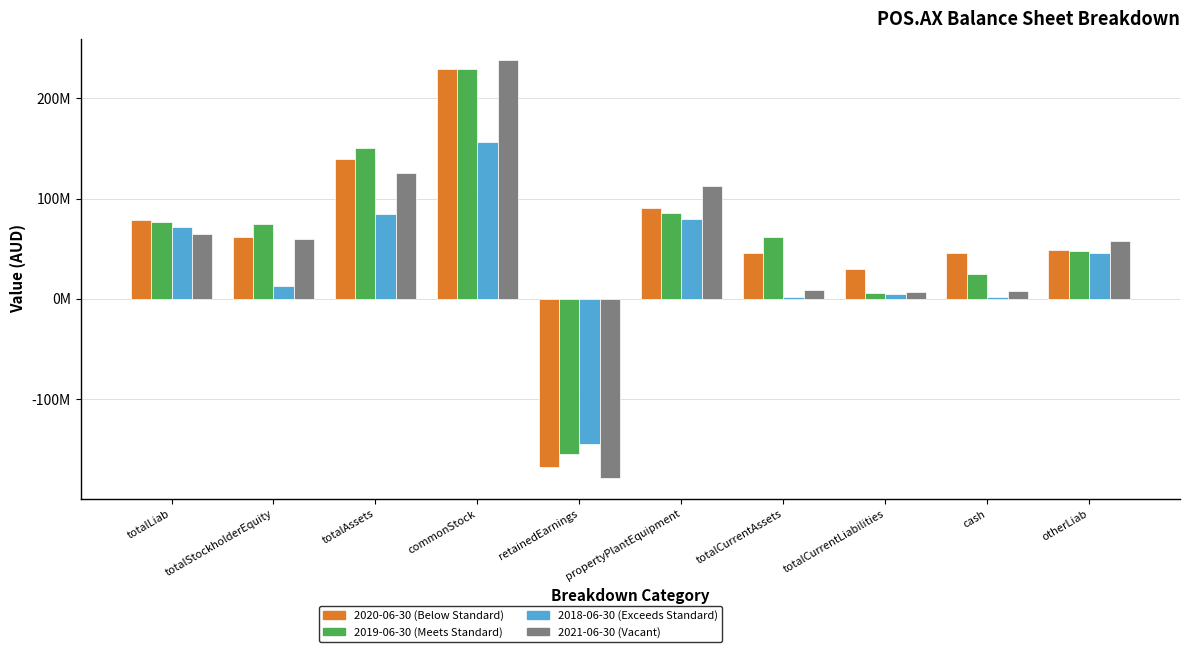

Does the chart contain any negative values?

Yes